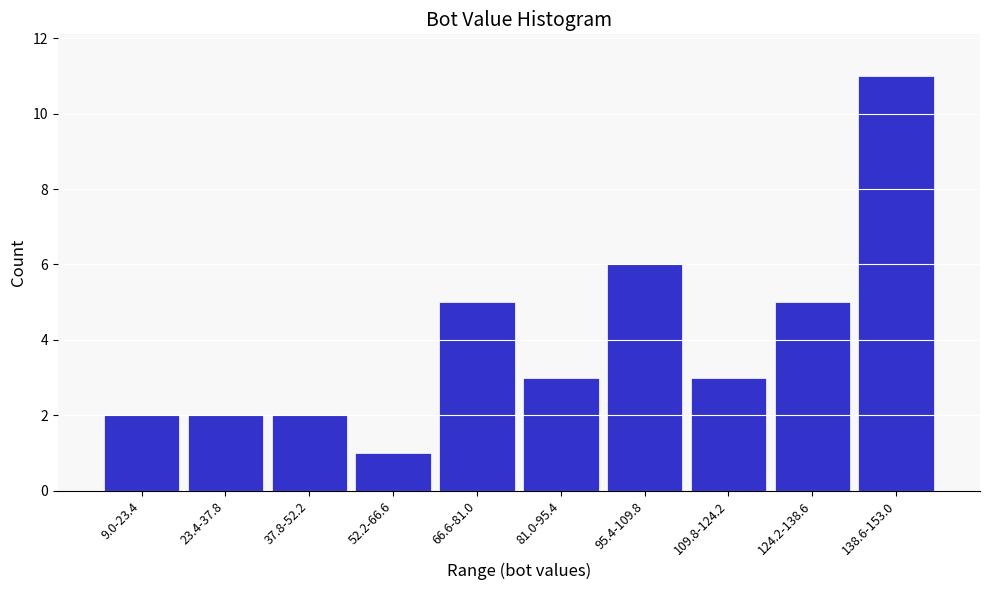

Reading left to right, transcribe all the data shown in this chart.

2	2	2	1	5	3	6	3	5	11